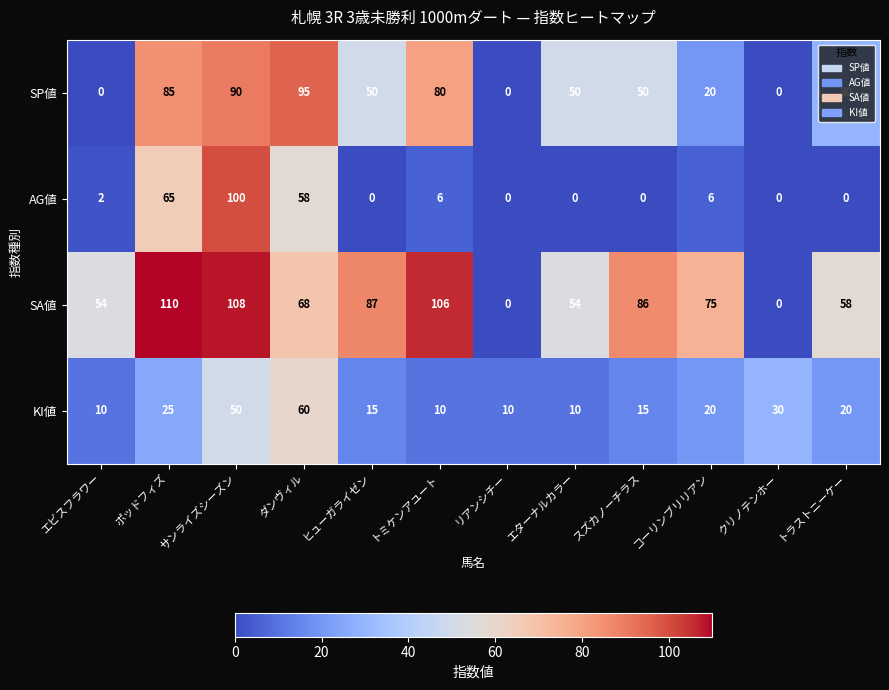

What is the sum of the SA値 values at クリノテンホー and トミケンアユート?

106